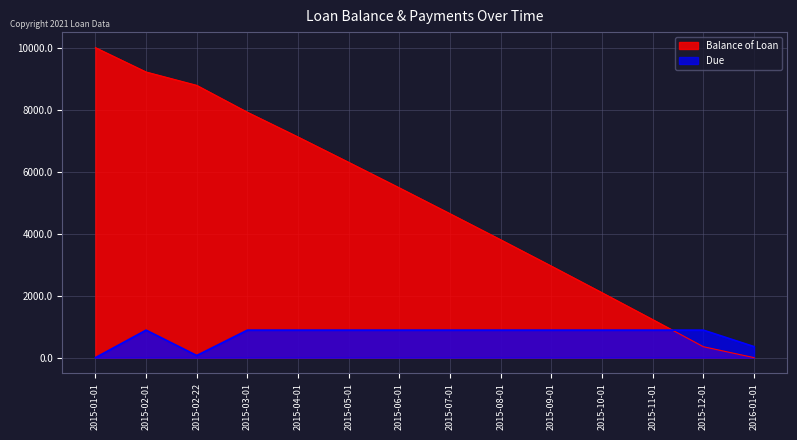

Reading left to right, extract all data points from this chart.

Balance of Loan: 10000.0	9214.2	8783.0	7915.4	7117.2	6299.7	5476.2	4642.5	3802.1	2953.1	2094.5	1228.2	352.6	0.0
Due: 0.0	887.7	69.0	887.7	887.7	887.7	887.7	887.7	887.7	887.7	887.7	887.7	887.7	356.1